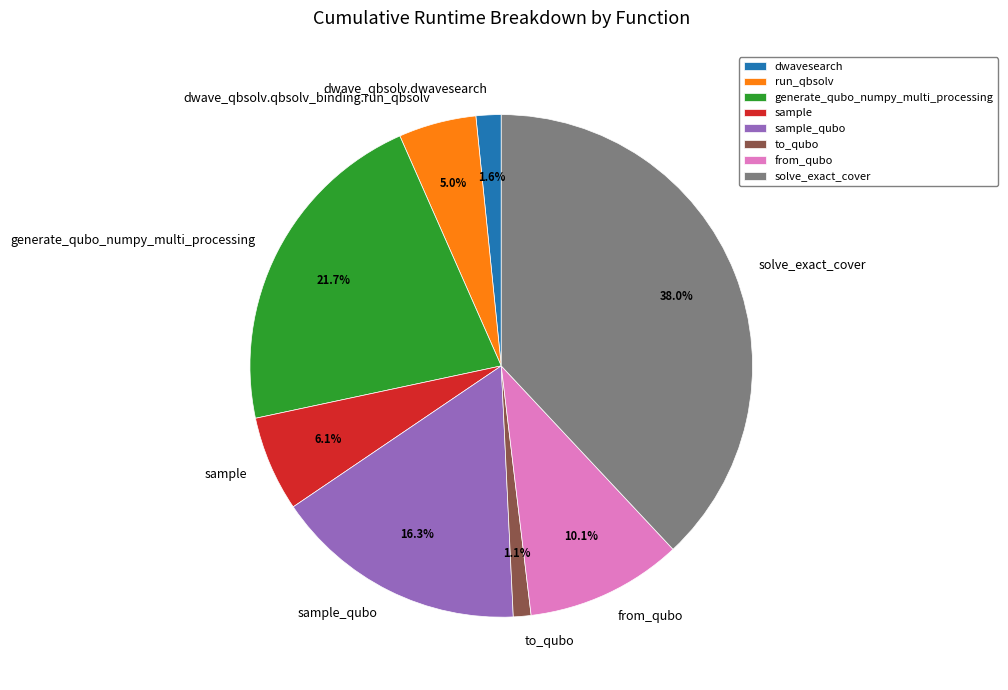

To the nearest percent, what is the difference between the largest and smallest slice percentages?

37%